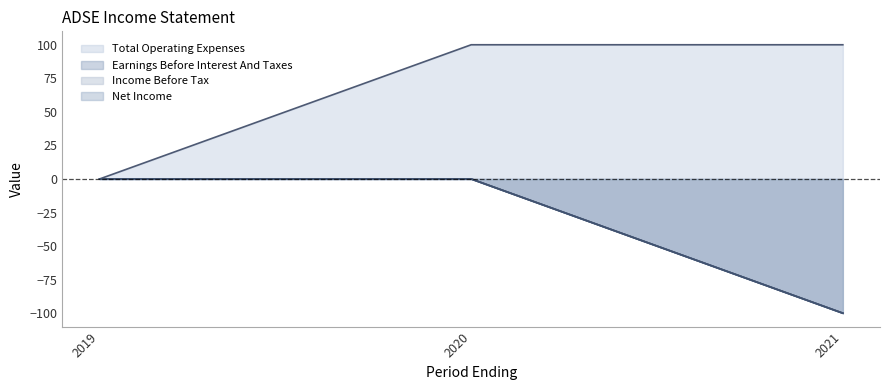

Which series has the widest spread of values?

Total Operating Expenses